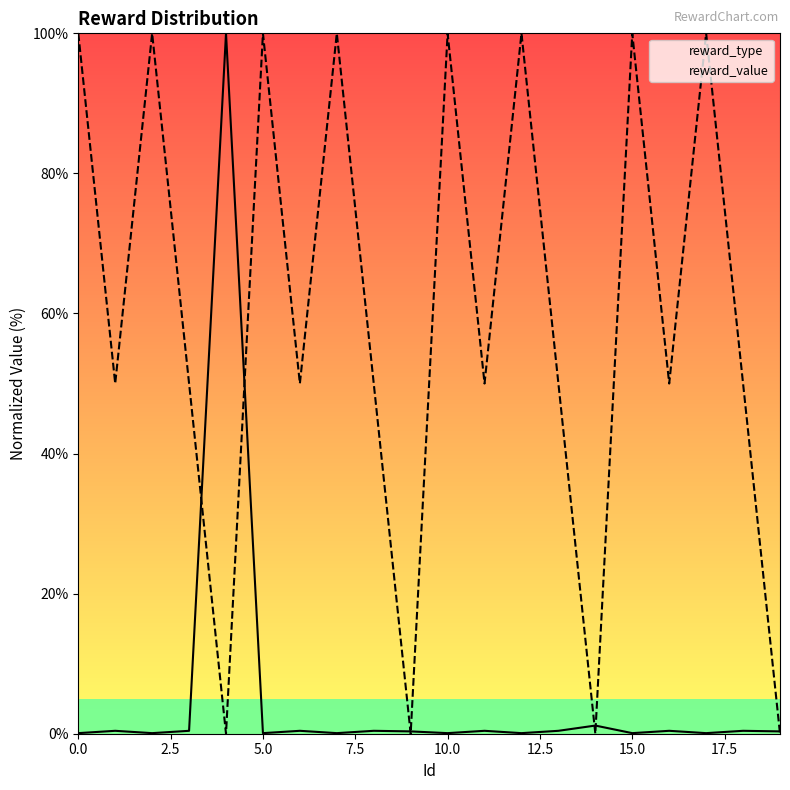

Reading right to left, list all the values displayed in this chart.

reward_type: 0.3	0.4	0.1	0.4	0.1	1.2	0.4	0.1	0.4	0.1	0.3	0.4	0.1	0.4	0.1	100.0	0.4	0.1	0.4	0.1
reward_value: 0.0	50.0	100.0	50.0	100.0	0.0	50.0	100.0	50.0	100.0	0.0	50.0	100.0	50.0	100.0	0.0	50.0	100.0	50.0	100.0